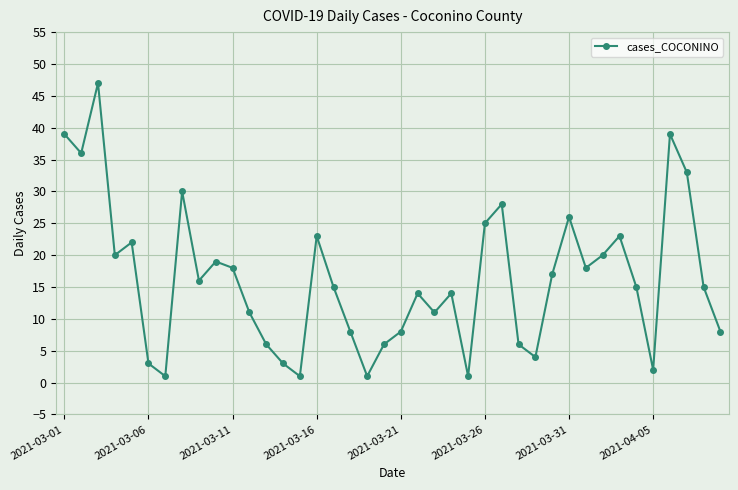

What is the greatest value displayed?

47